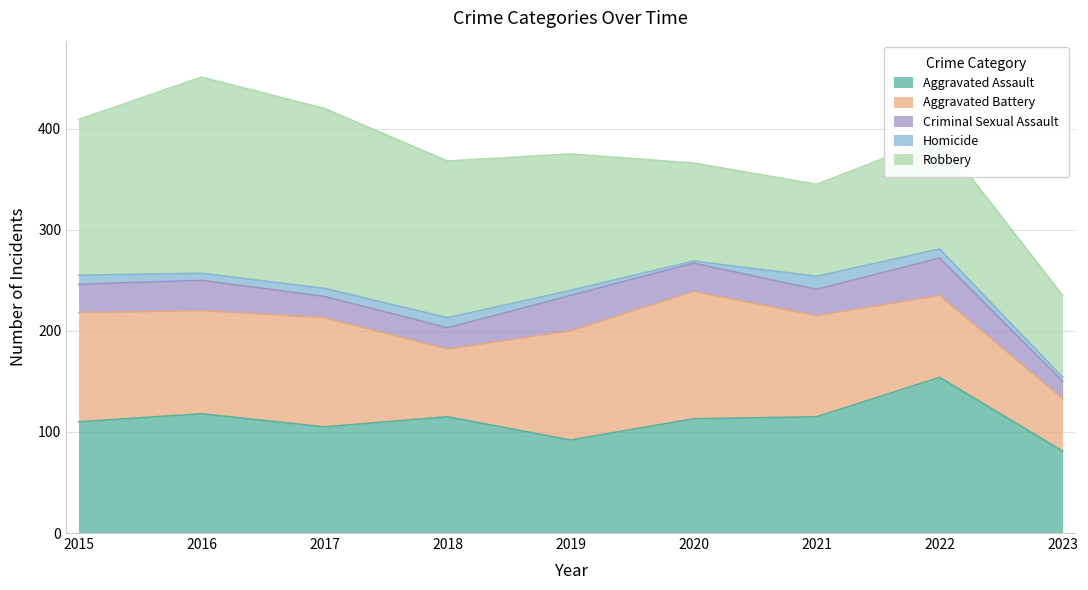

How many Criminal Sexual Assault values are between 21 and 30?

6